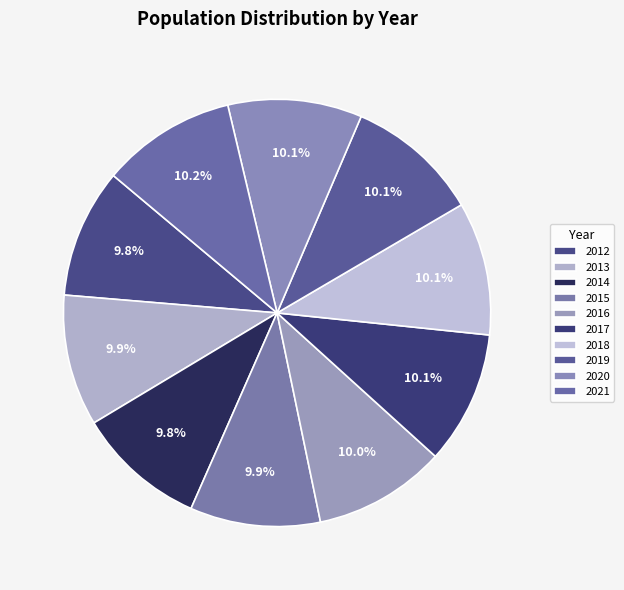

What percentage is the 2016 slice, to the nearest percent?

10%